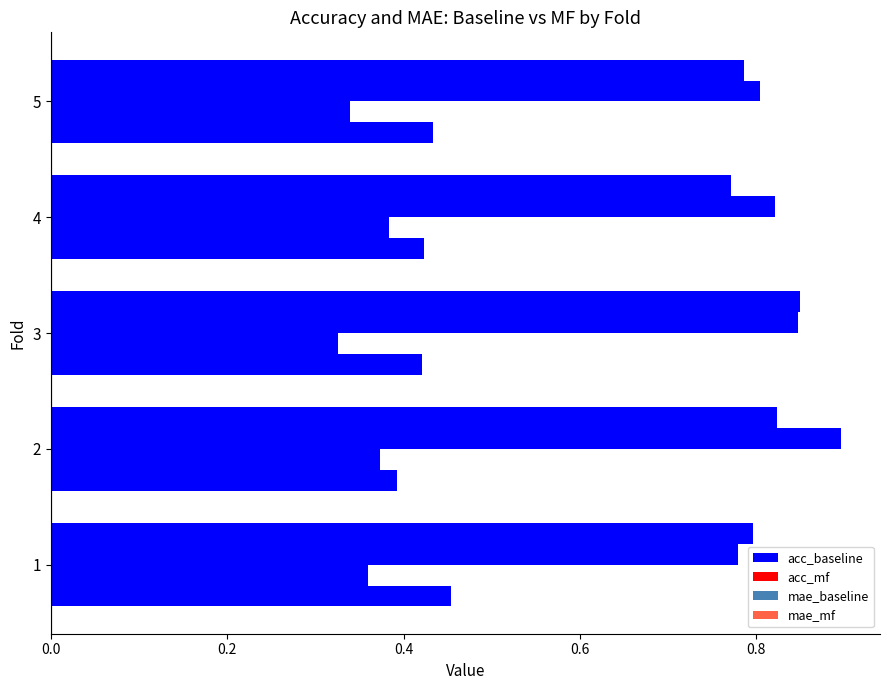

Count the number of data series in this chart.

4